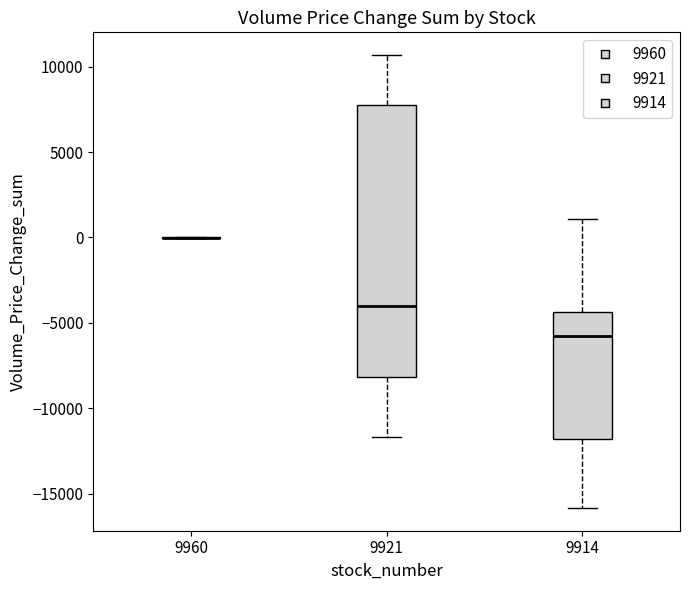

Comparing the boxes themselves (not the whiskers), which one is the tallest?

9921